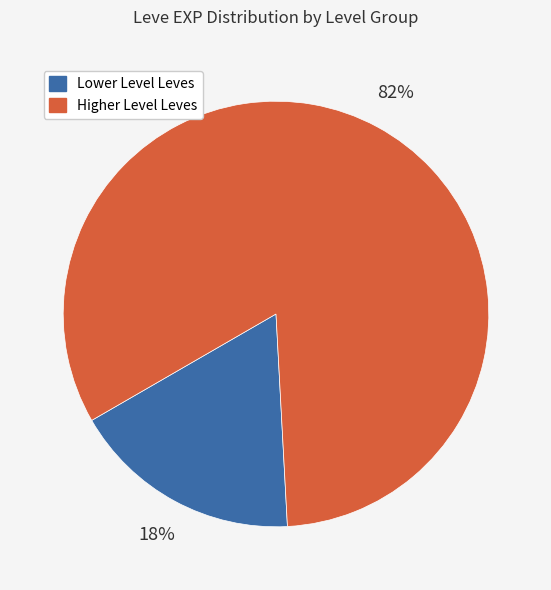

Does any single category account for the majority?

Yes